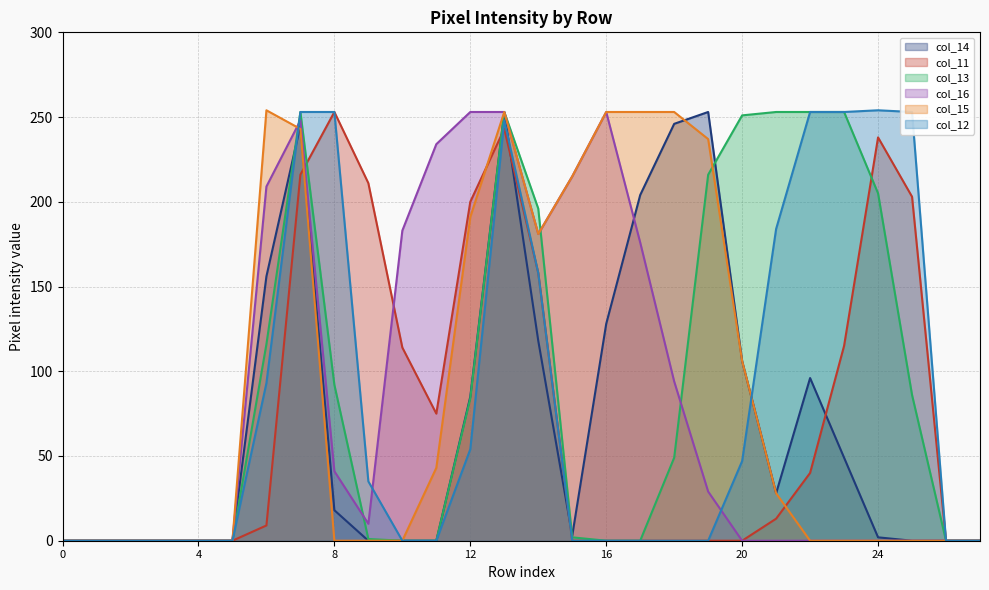

What is the average value of the col_15 series?

90